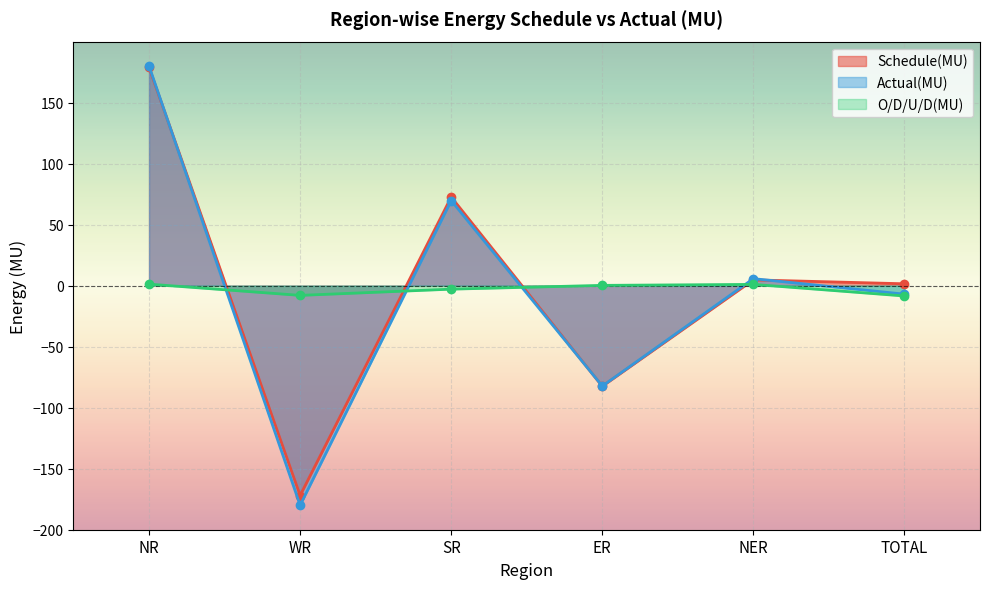

Reading left to right, extract all data points from this chart.

Schedule(MU): NR=178.7	WR=-172.0	SR=72.6	ER=-82.5	NER=4.7	TOTAL=1.5
Actual(MU): NR=179.9	WR=-180.0	SR=69.7	ER=-82.3	NER=5.7	TOTAL=-7.0
O/D/U/D(MU): NR=1.2	WR=-8.0	SR=-2.9	ER=0.2	NER=1.0	TOTAL=-8.5